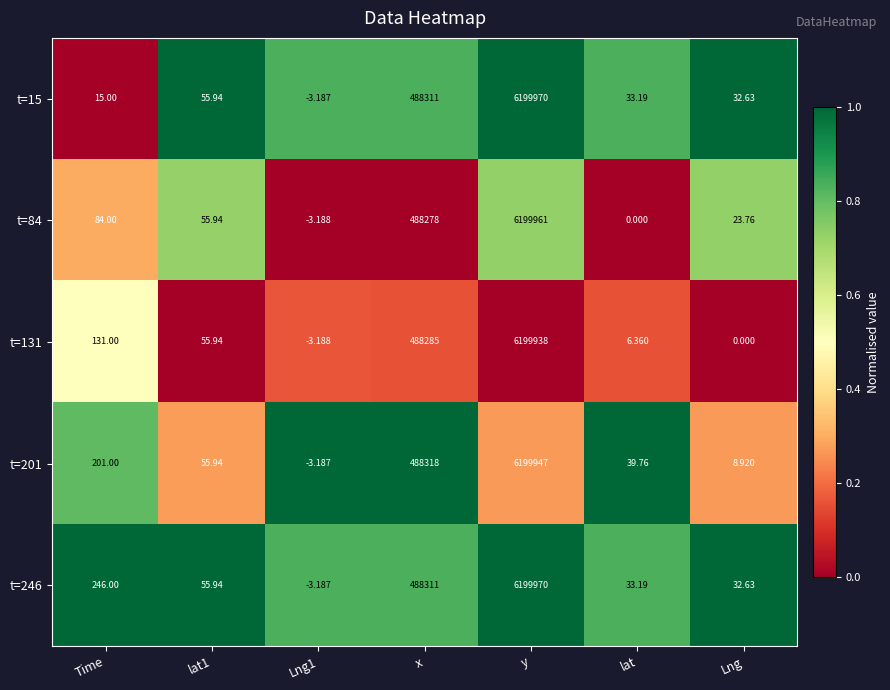

At which label does t=131 reach its peak?

y